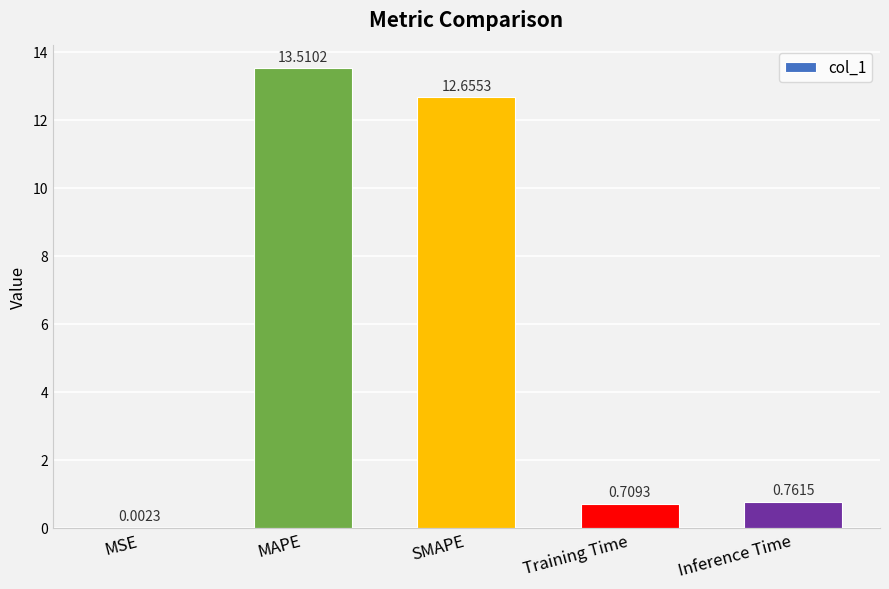

Where is the data nearest to the value 6?

Inference Time